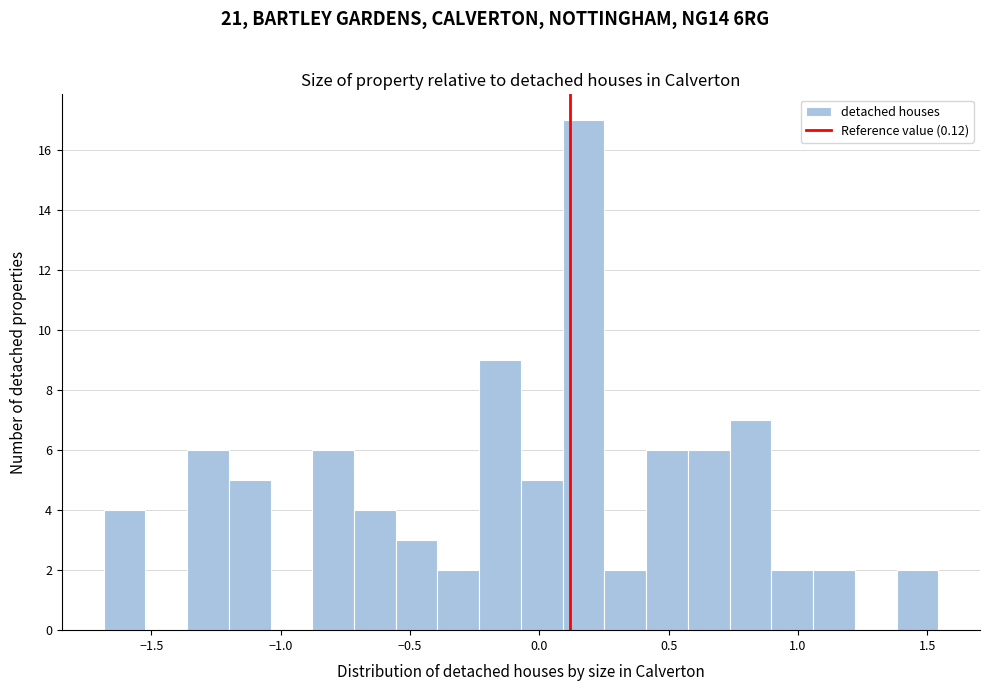

Around what value on the x-axis is the tallest bar? Give the approximate position of its centre, as read against the axis.

0.15